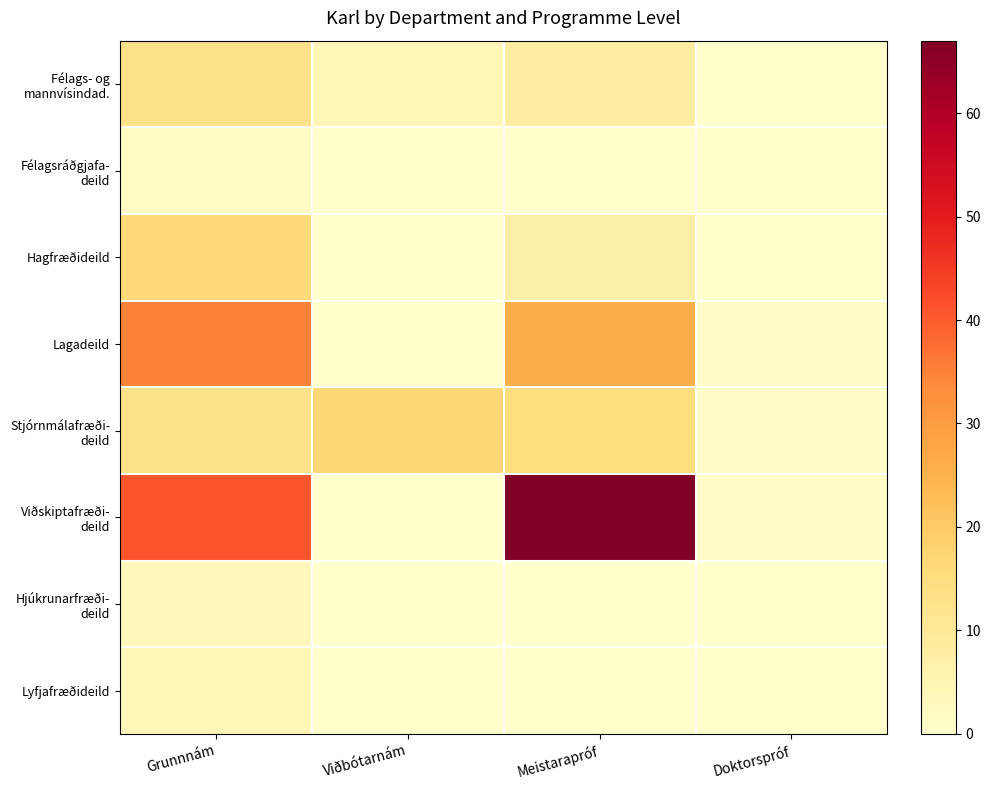

At which category is the sum across all series the highest?

Grunnnám